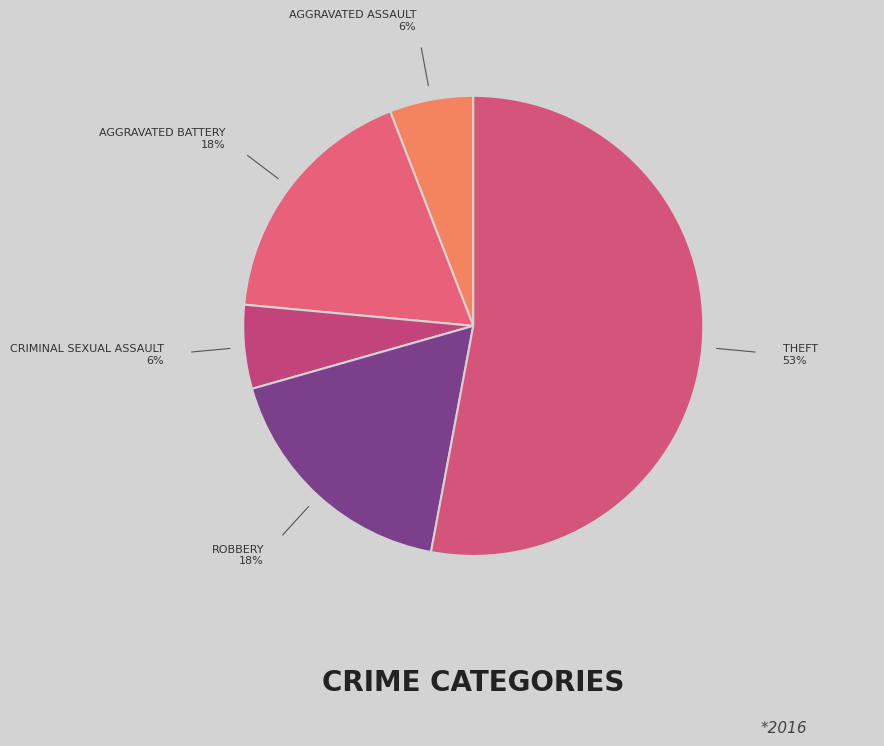

How many segments does this pie chart have?

5